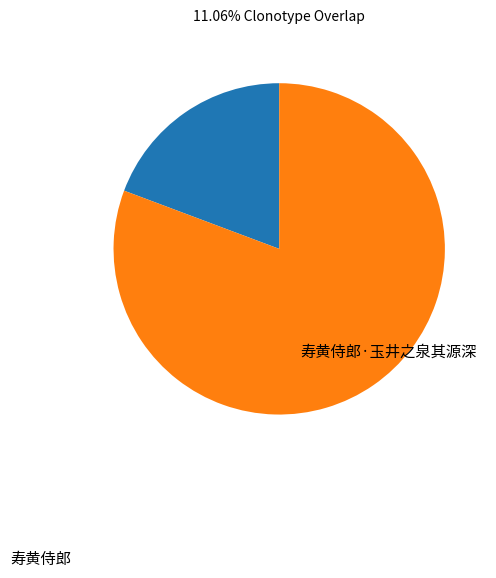

To the nearest percent, what portion does 寿黄侍郎 represent?

81%